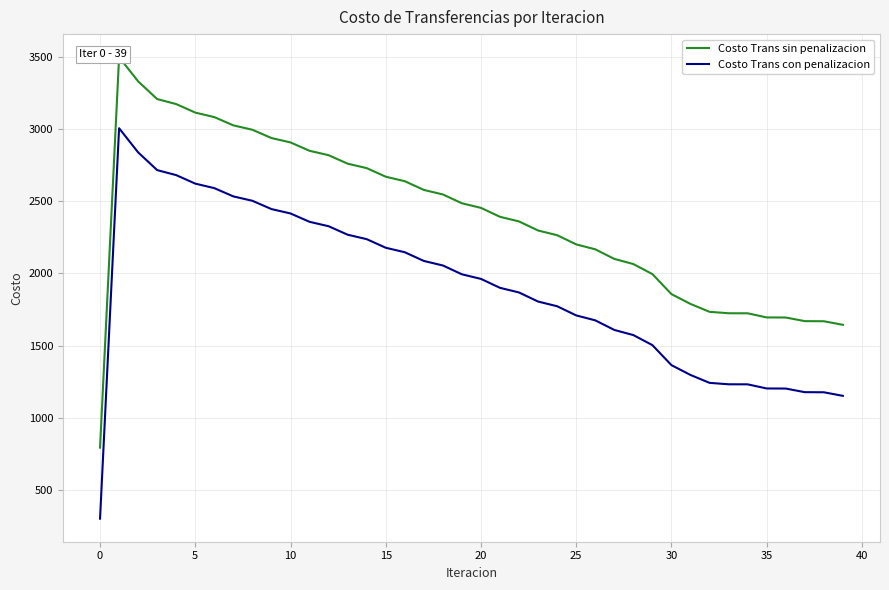

How many lines are shown in the chart?

2